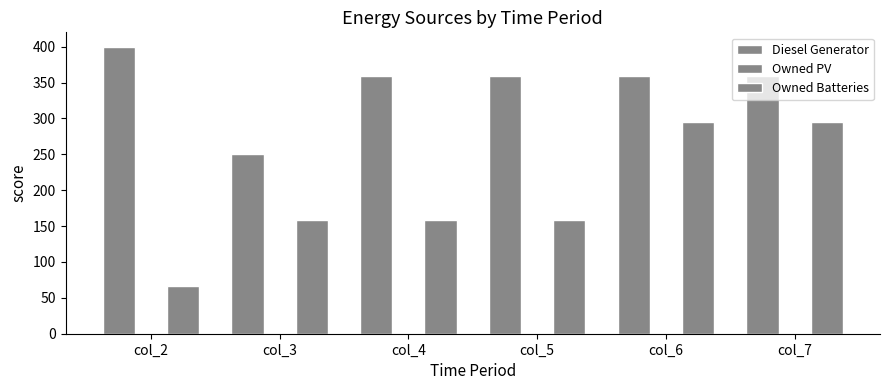

Does the chart contain stacked bars?

No